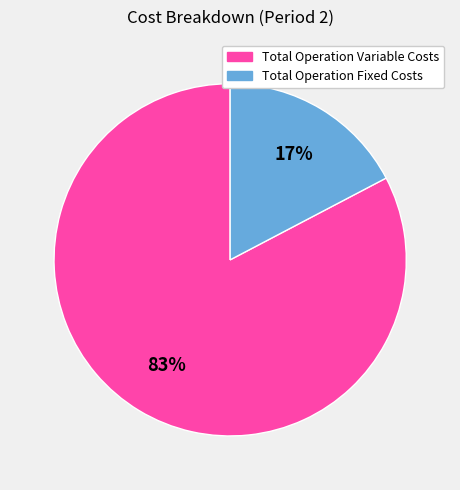

Count the number of slices in the pie.

2